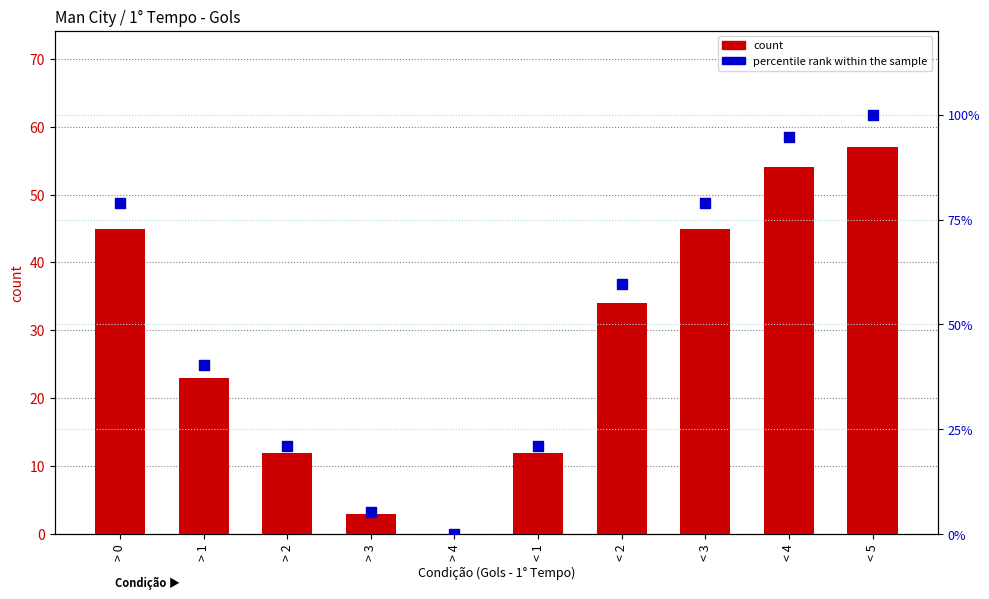

At how many categories does at least one series exceed 58?

5